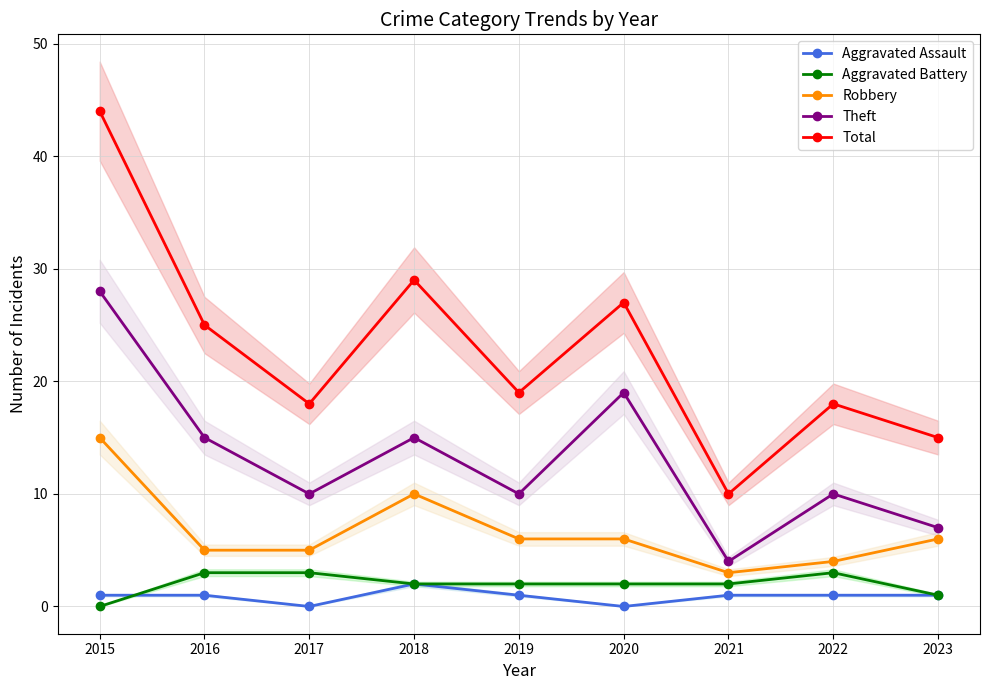

Rank the categories by Theft value from highest to lowest.

2015, 2020, 2016, 2018, 2017, 2019, 2022, 2023, 2021